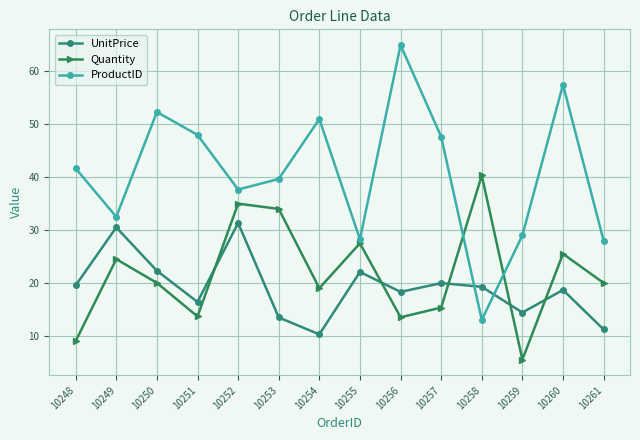

The value of Quantity at 10252 is 35.0. True or false?

True